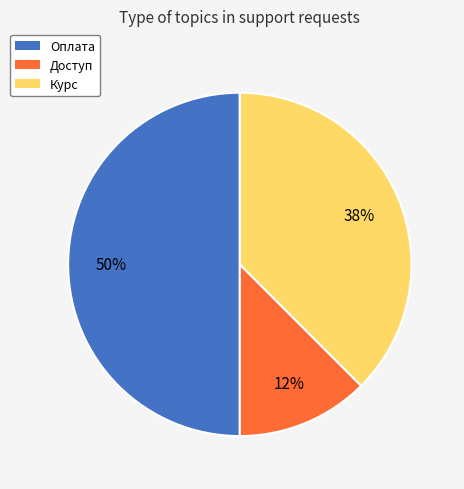

Does Доступ account for over 50% of the chart?

No